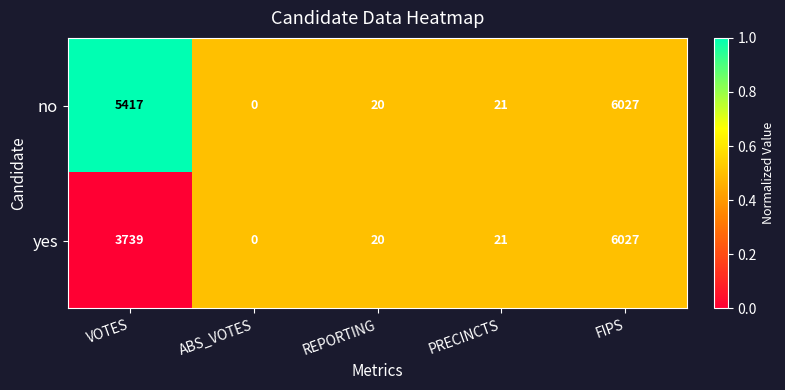

Reading left to right, list all the values displayed in this chart.

no: 5417	0	20	21	6027
yes: 3739	0	20	21	6027